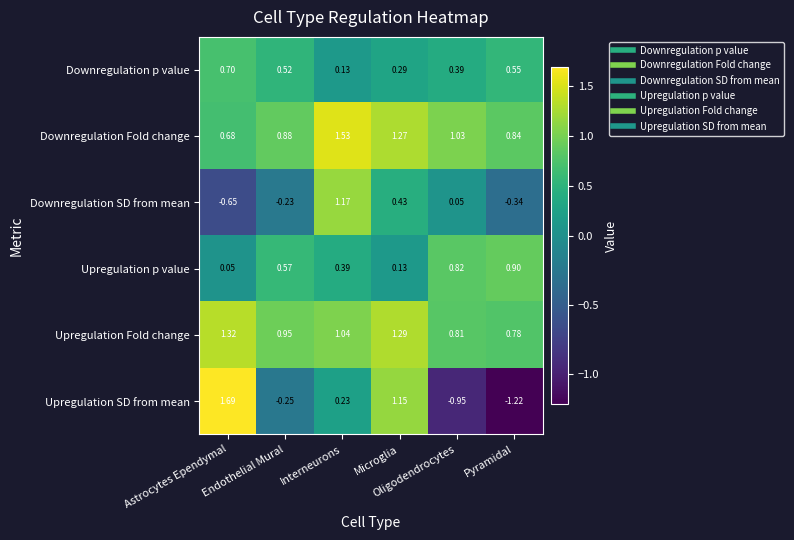

Rank the series by their maximum value, from highest to lowest.

Upregulation SD from mean, Downregulation Fold change, Upregulation Fold change, Downregulation SD from mean, Upregulation p value, Downregulation p value